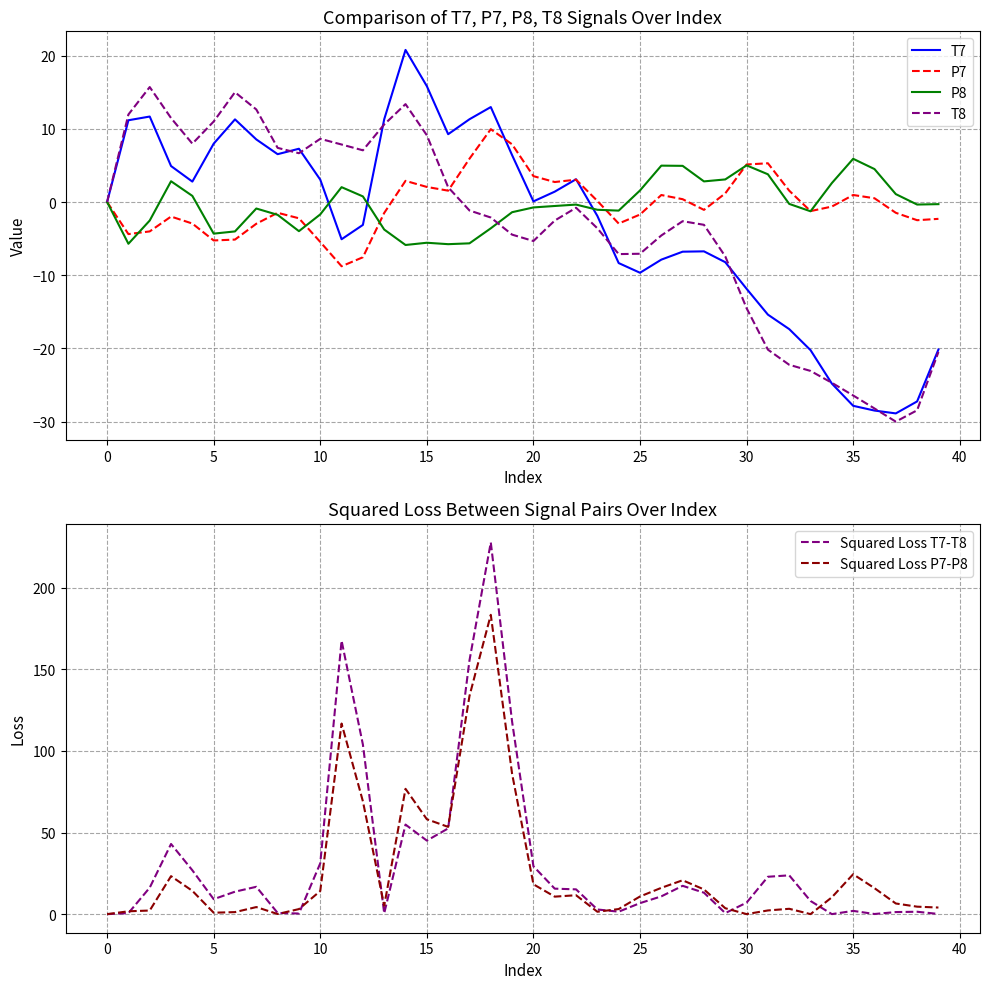

What is the label of the 24th point from the right?

16